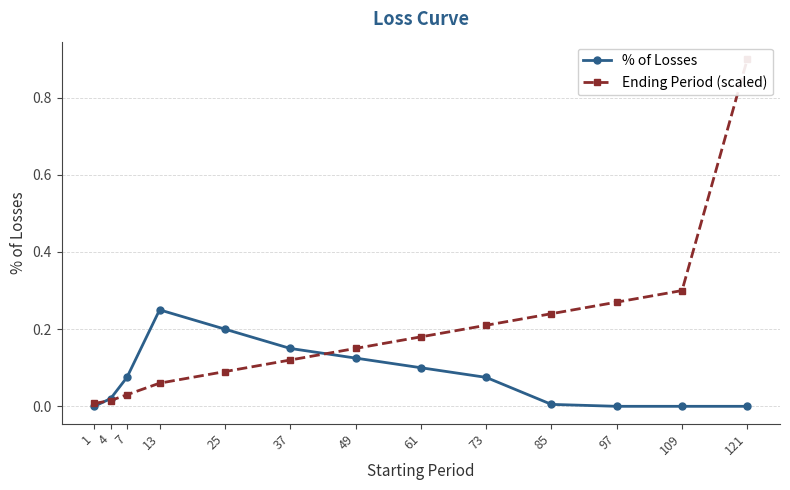

Is it true that % of Losses equals 0.1 at 121?

False